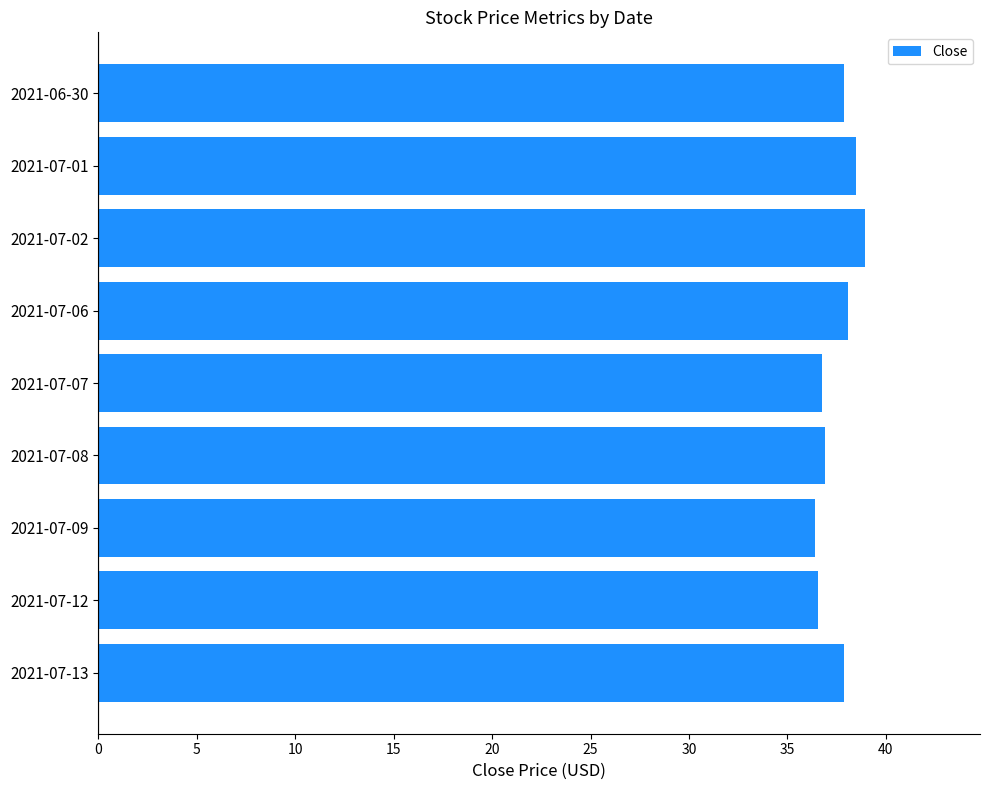

What is the sum of all values?

337.8